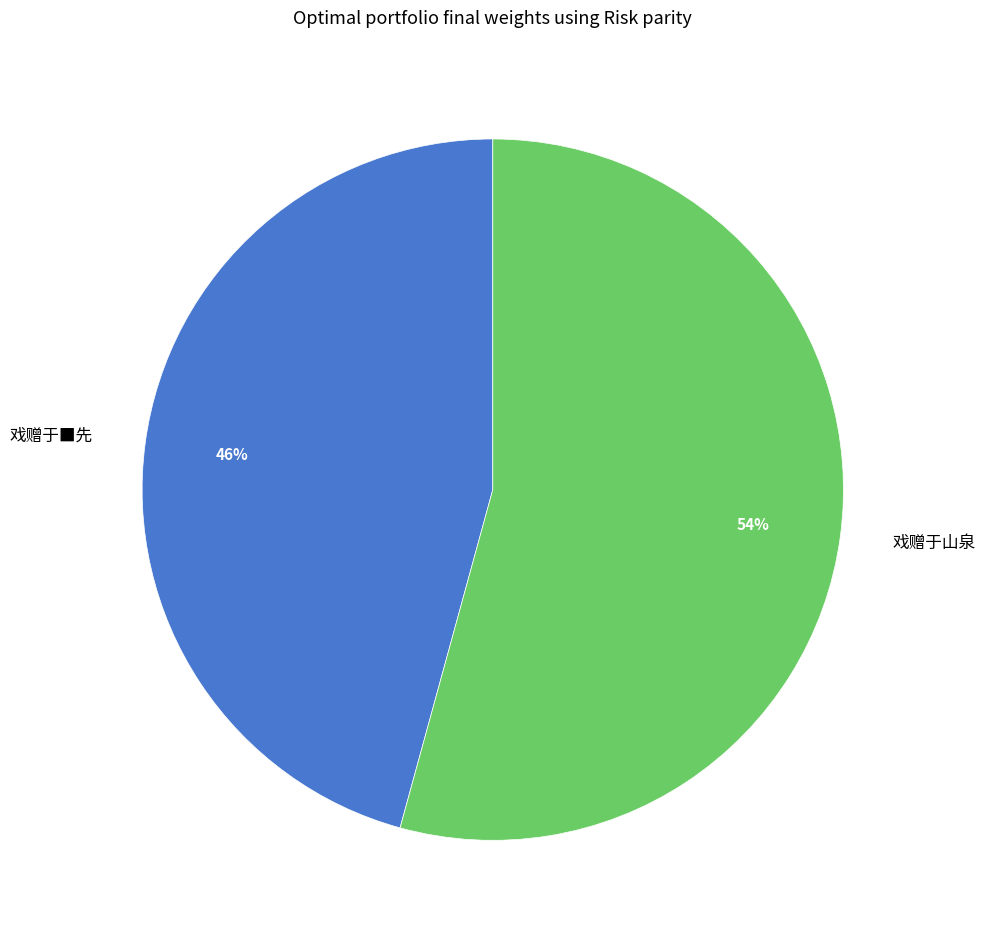

Is there a majority slice in this chart?

Yes